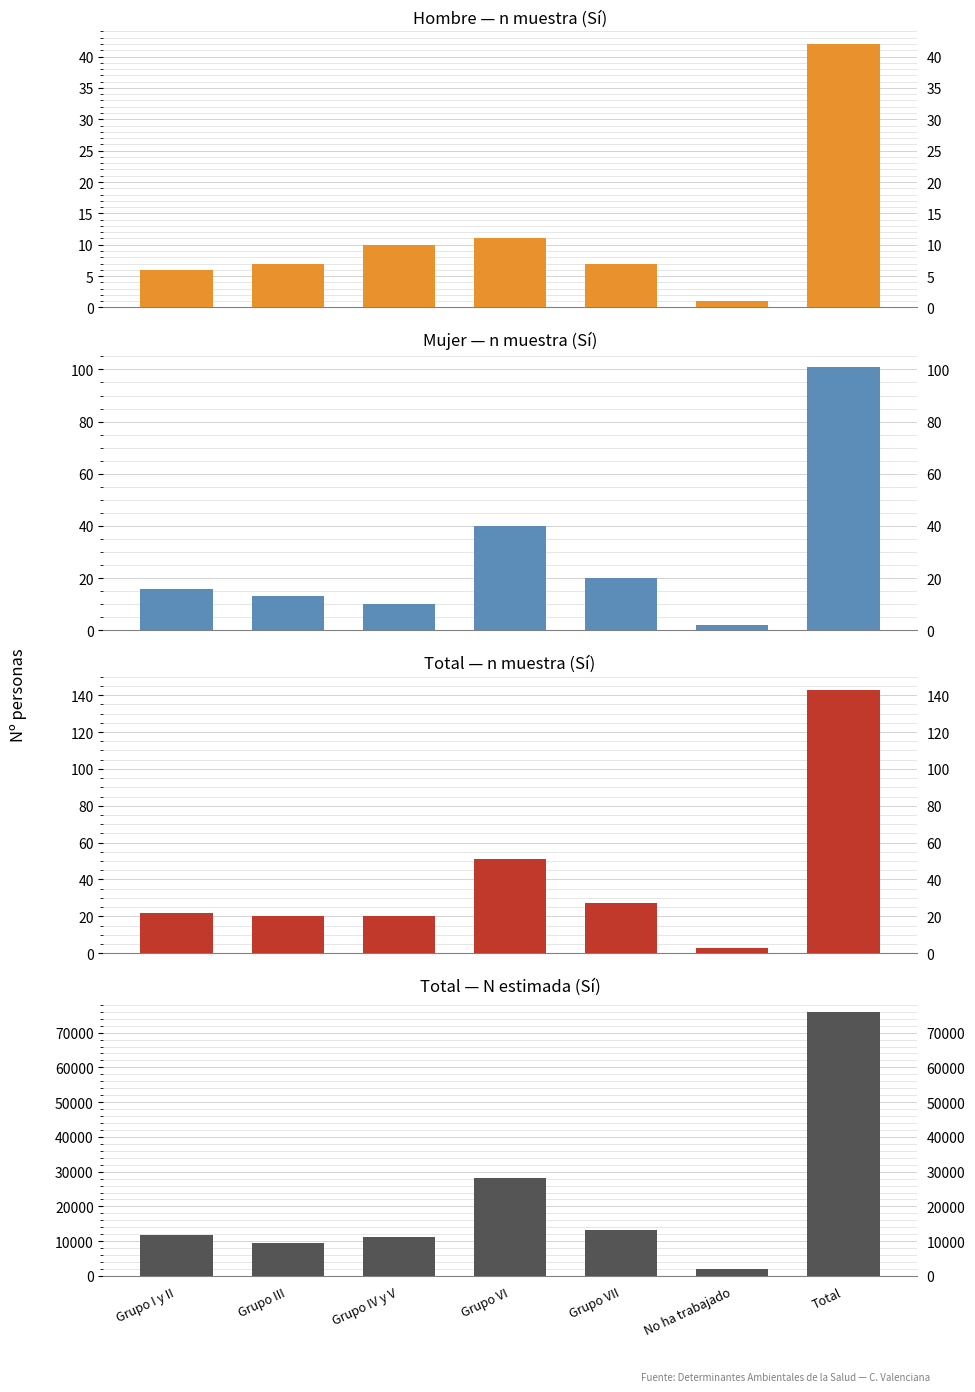

What is the greatest value displayed?

75793